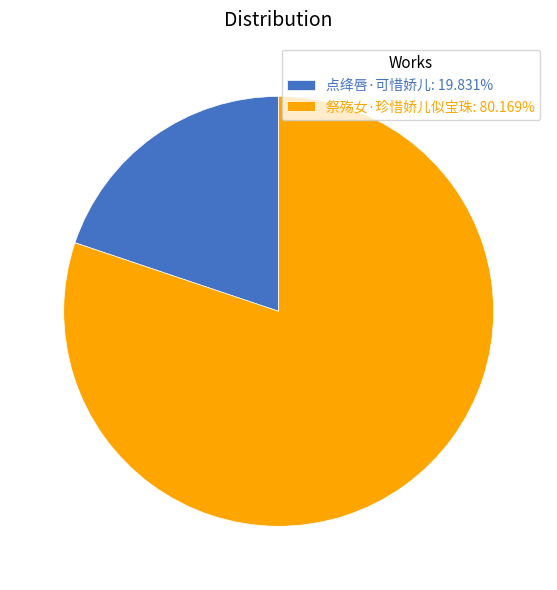

Is 祭殇女·珍惜娇儿似宝珠: 80.169% the majority of the pie?

Yes